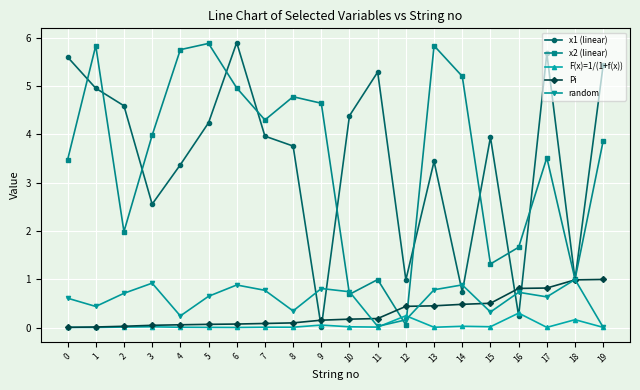

Read the F(x)=1/(1+f(x)) value at 12.

0.2